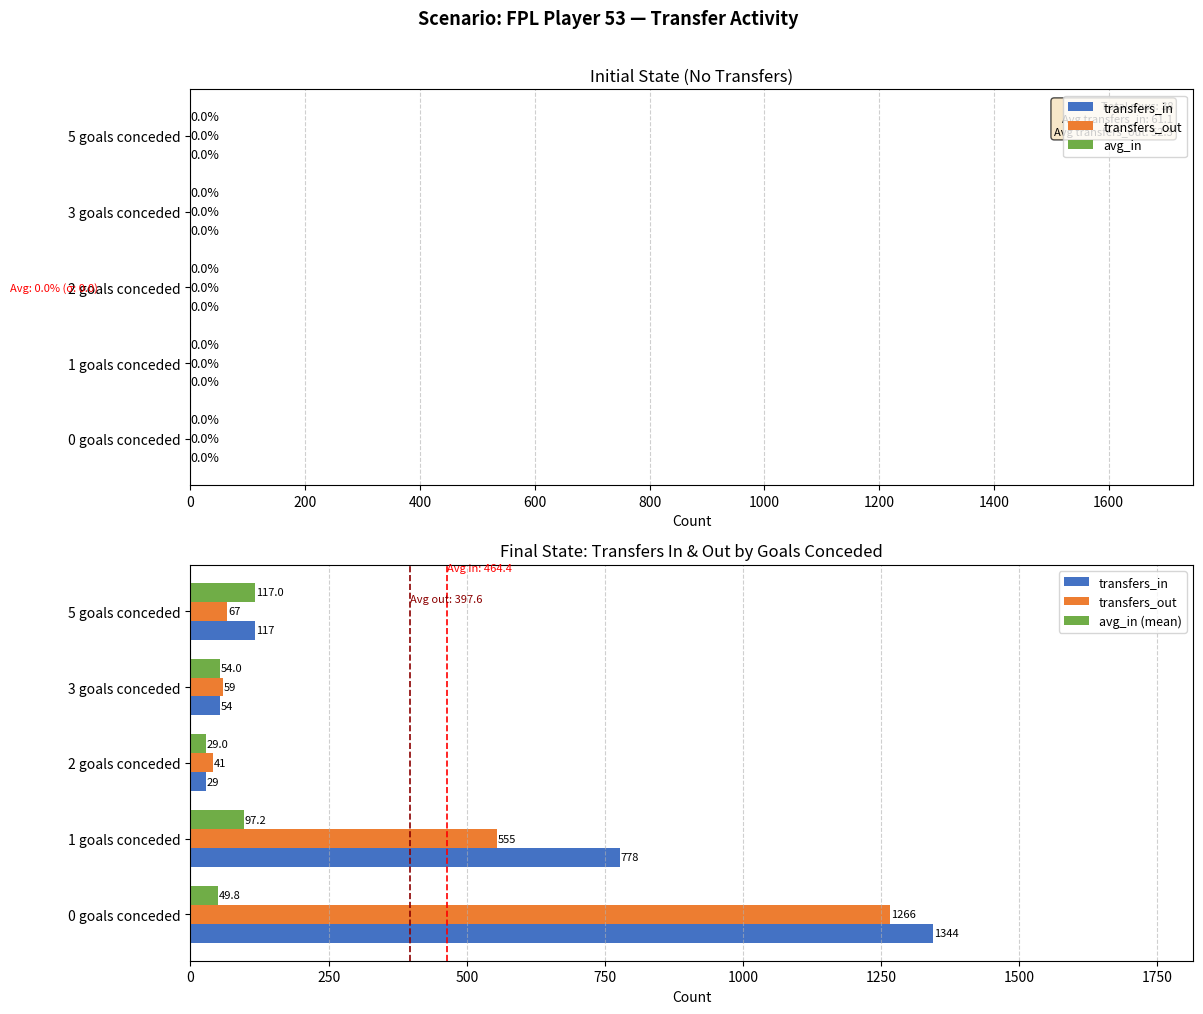

What is the average value of the transfers_in series?

464.4